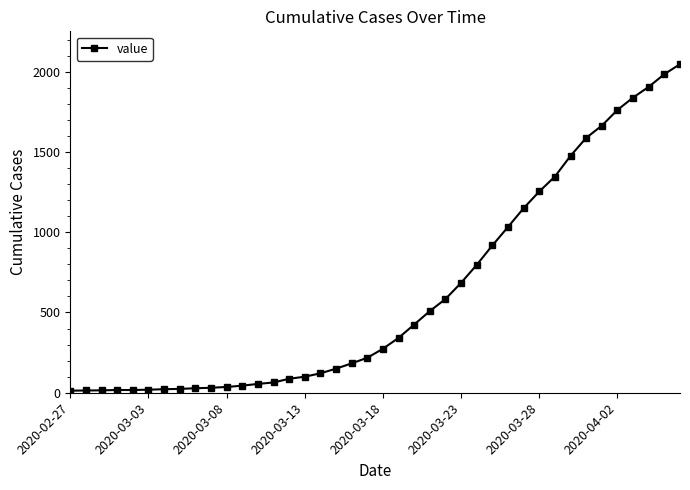

What is the average value?

621